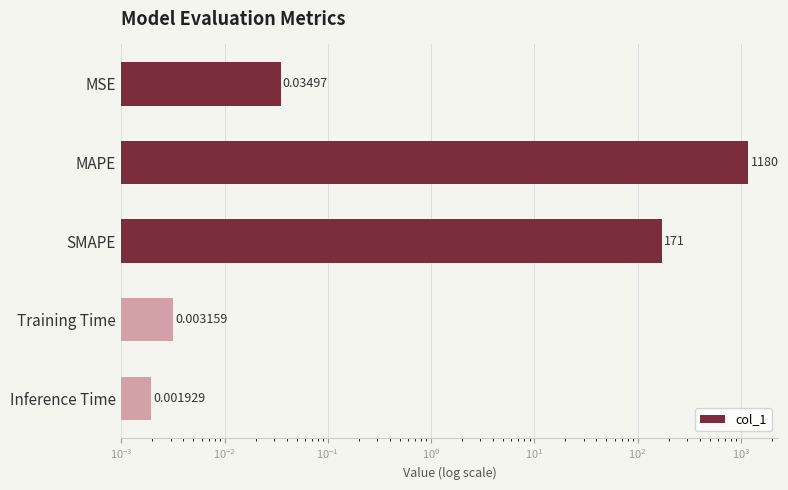

Does the chart contain any negative values?

No